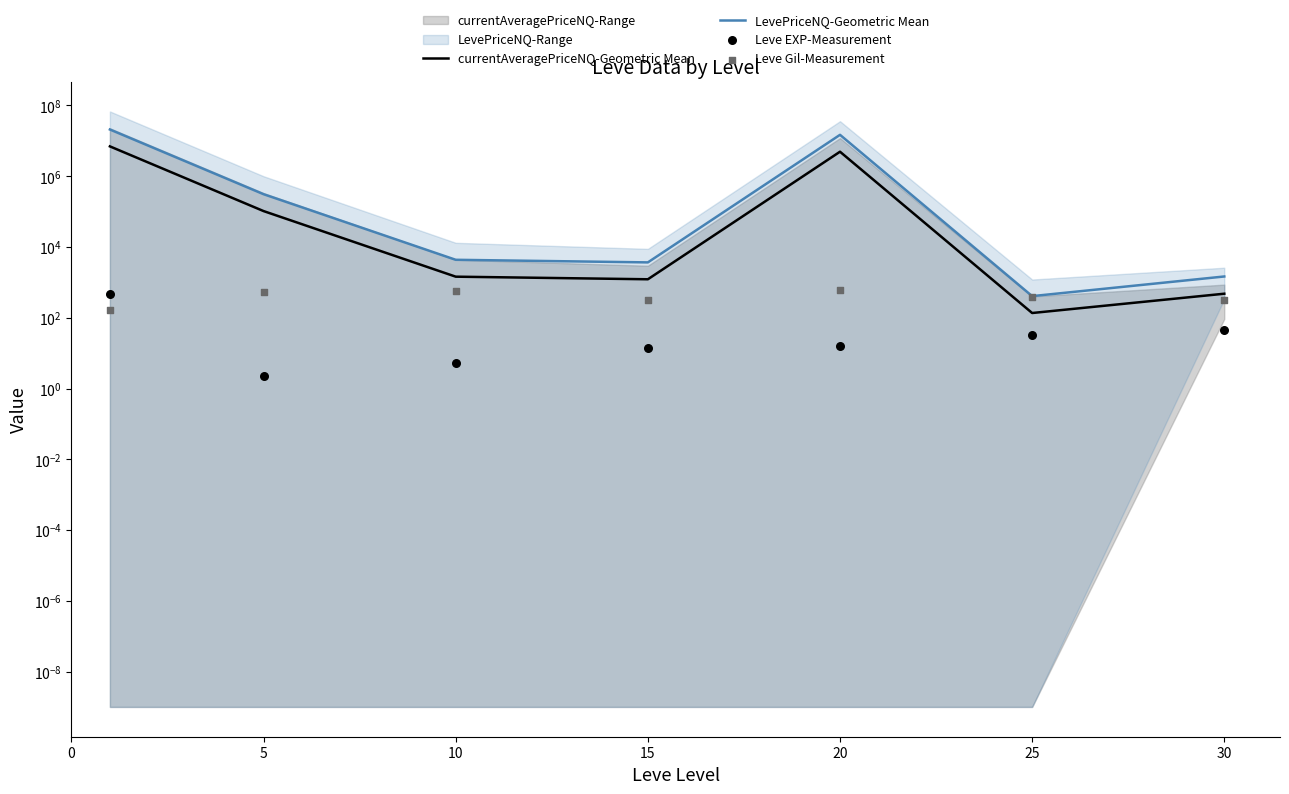

Is the value of Leve Gil-Measurement at 10 greater than the value of LevePriceNQ-Geometric Mean at 30?

No